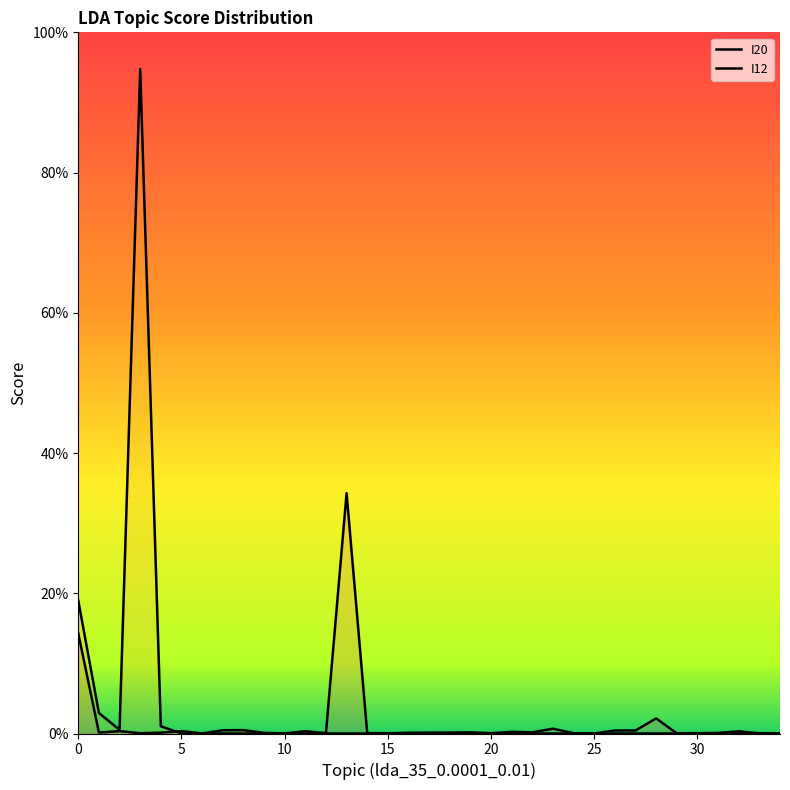

List the series in order of their overall mean, highest first.

I12, I20